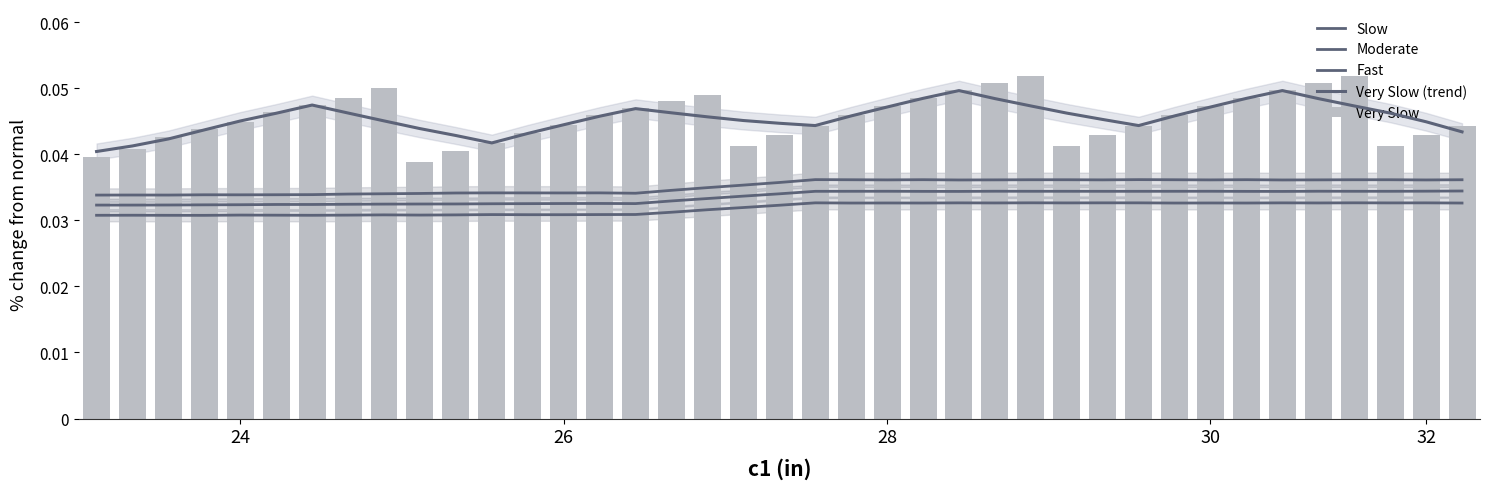

Which category has the highest value in the Slow series?

20